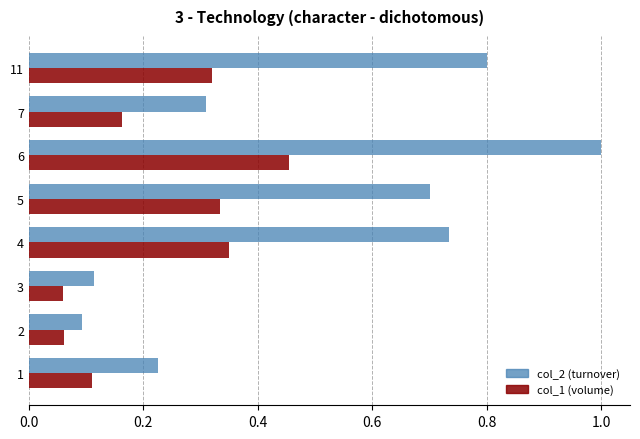

What is the total value across all series at 6?

1.5